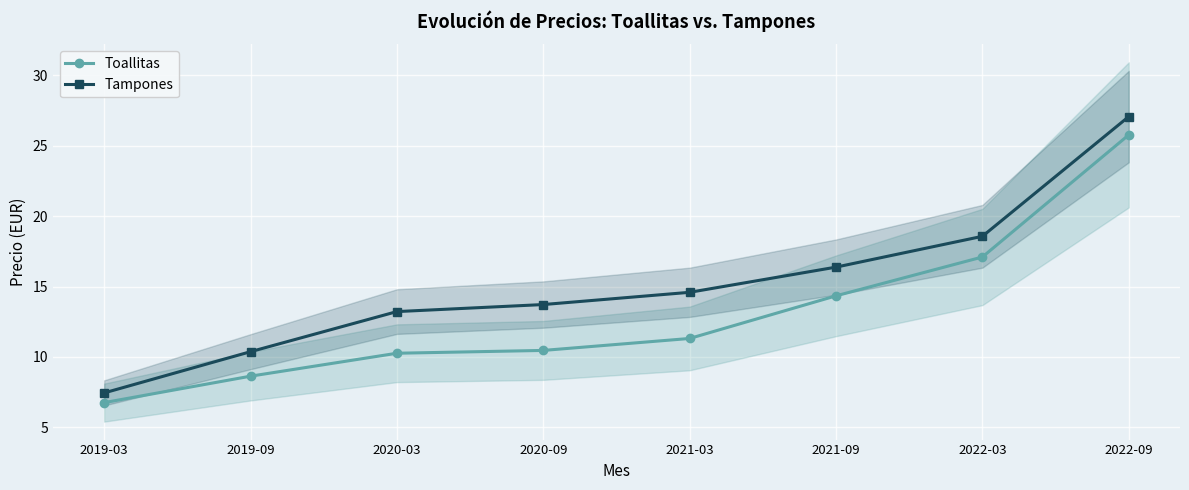

At how many categories does at least one series exceed 16?

3